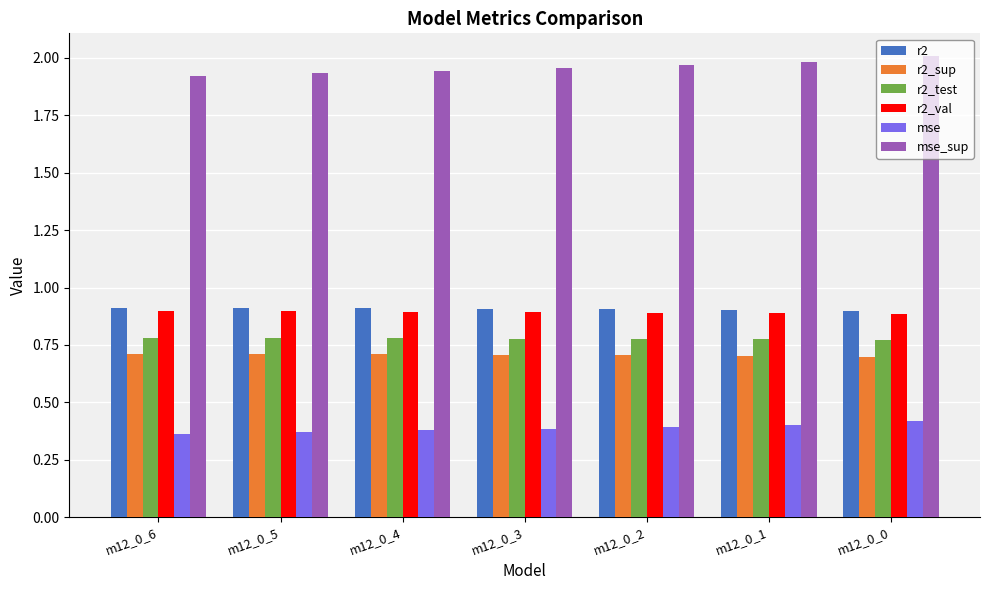

Which series has the widest spread of values?

mse_sup